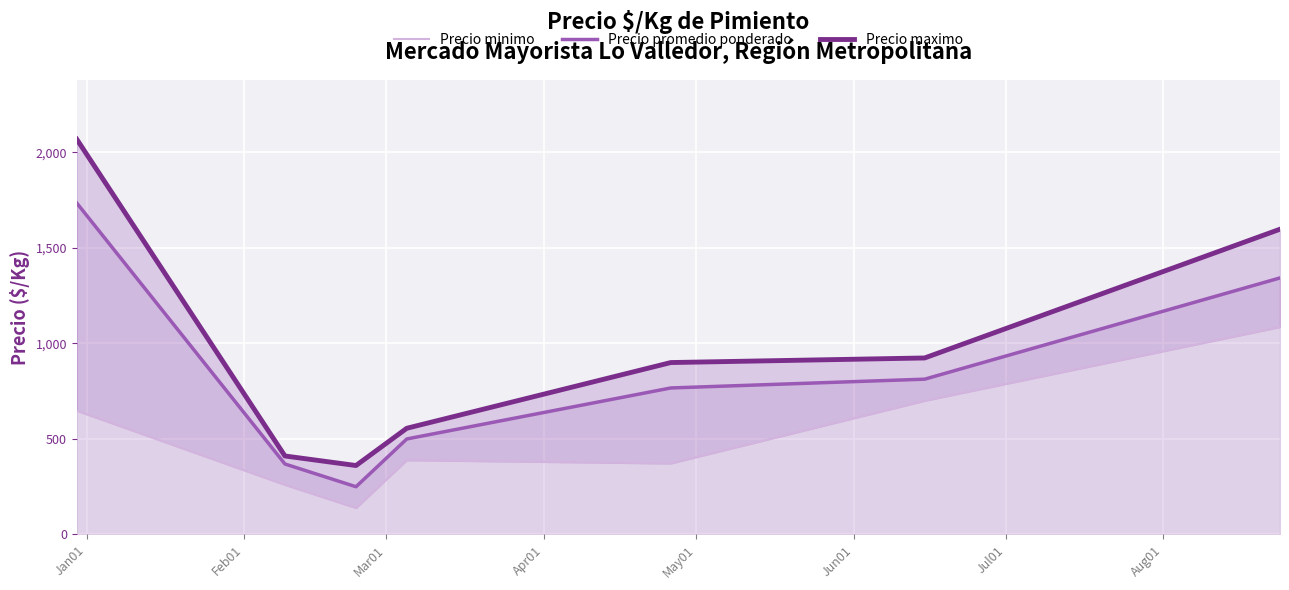

What is the label of the 5th point from the left?

May01